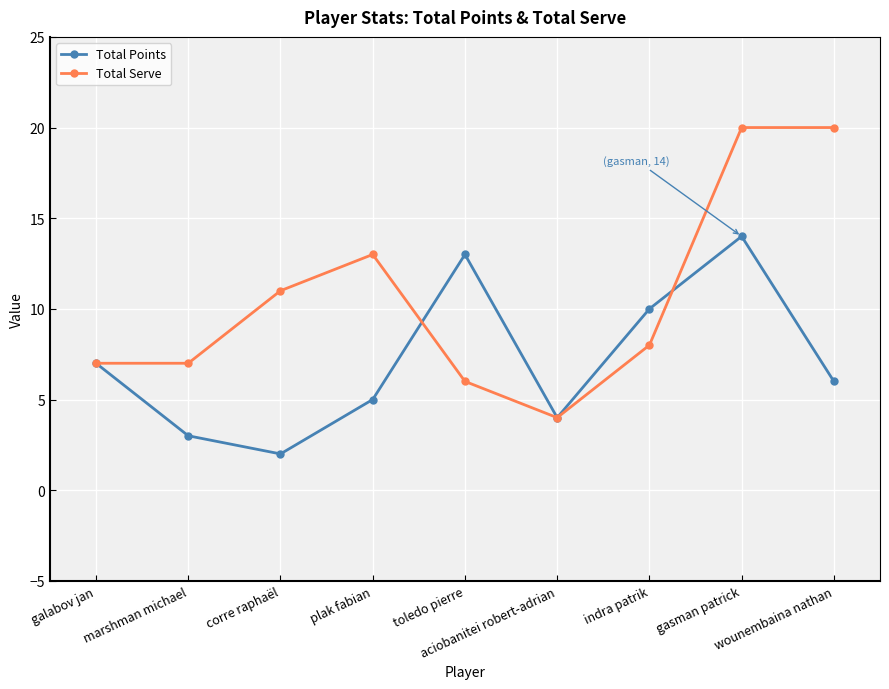

At which category is the sum across all series the highest?

gasman patrick